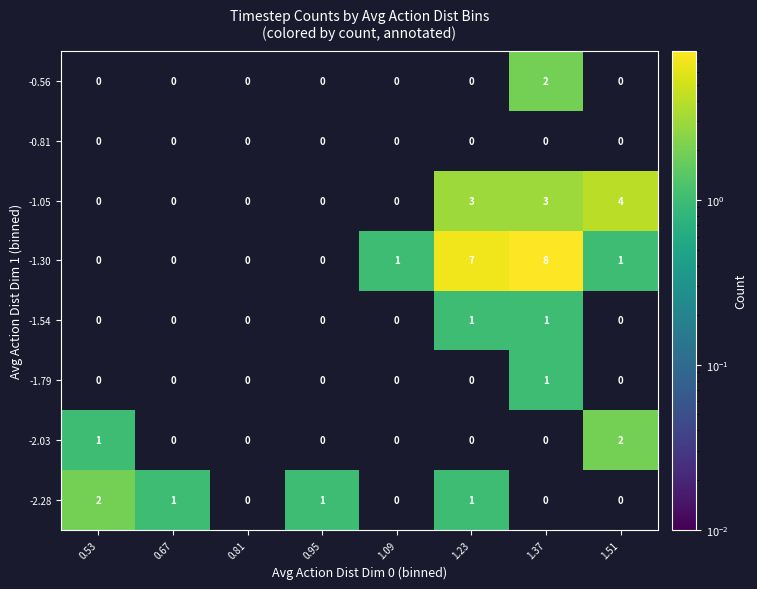

How many -0.56 values are between 0 and 1?

7